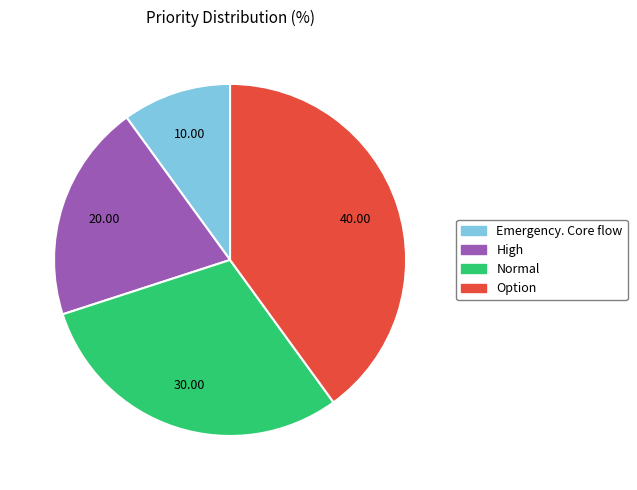

Which slice is the smallest?

Emergency. Core flow